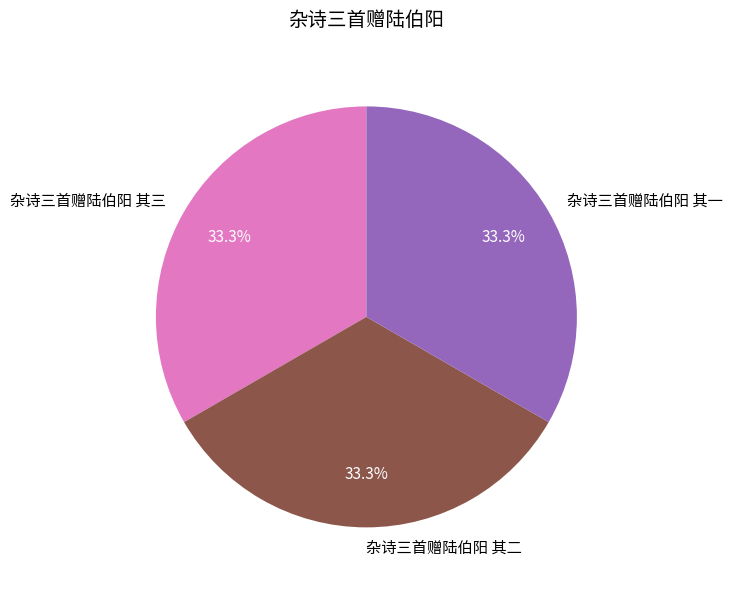

Approximately how many times larger is the value at 杂诗三首赠陆伯阳 其二 compared to 杂诗三首赠陆伯阳 其一?

1.0